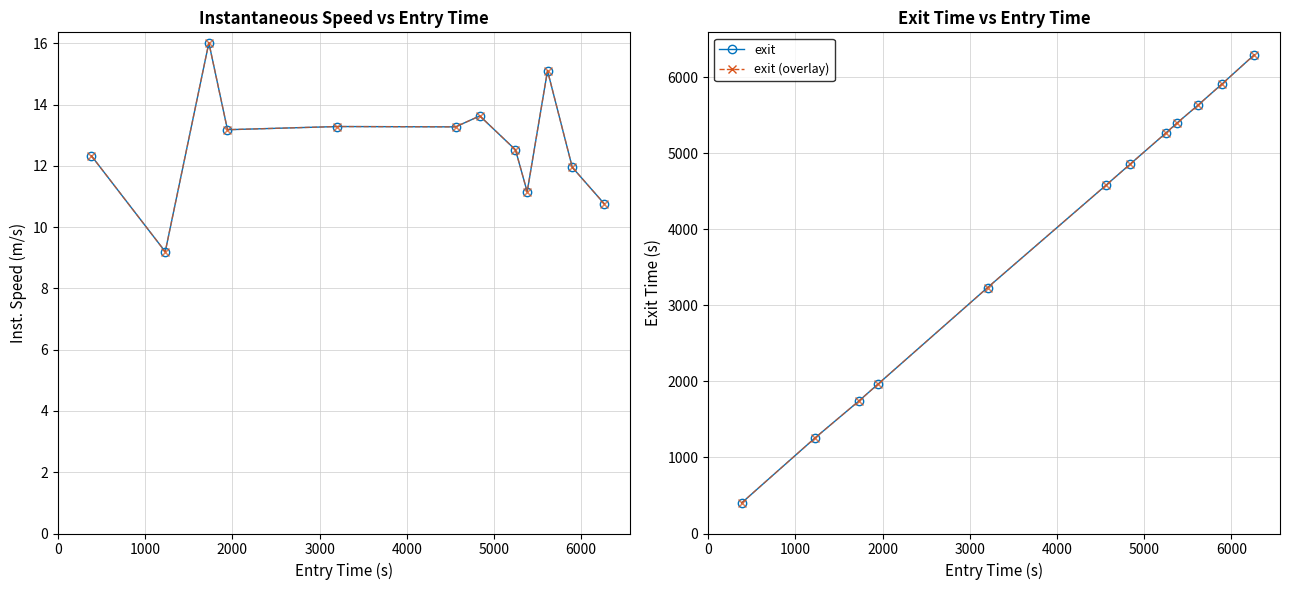

At how many categories does at least one series exceed 713?

11